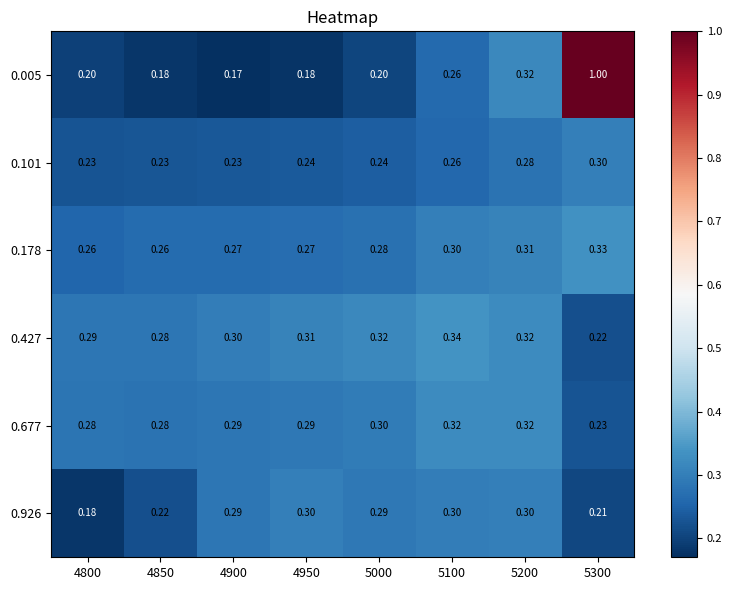

Is the value of 0.677 at 5300 greater than the value of 0.005 at 4950?

Yes